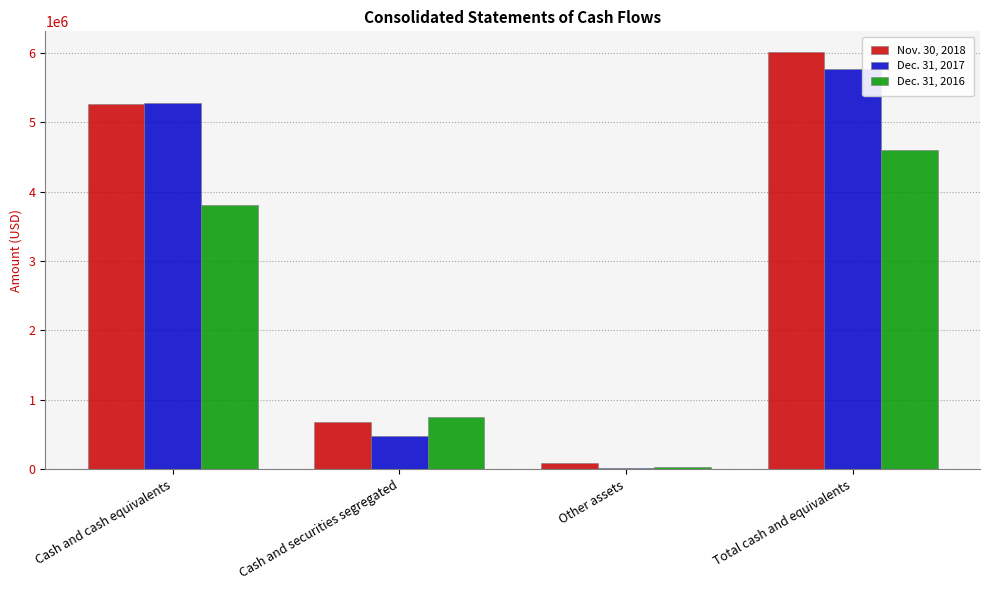

How many data points in Dec. 31, 2017 are less than 5275480?

2